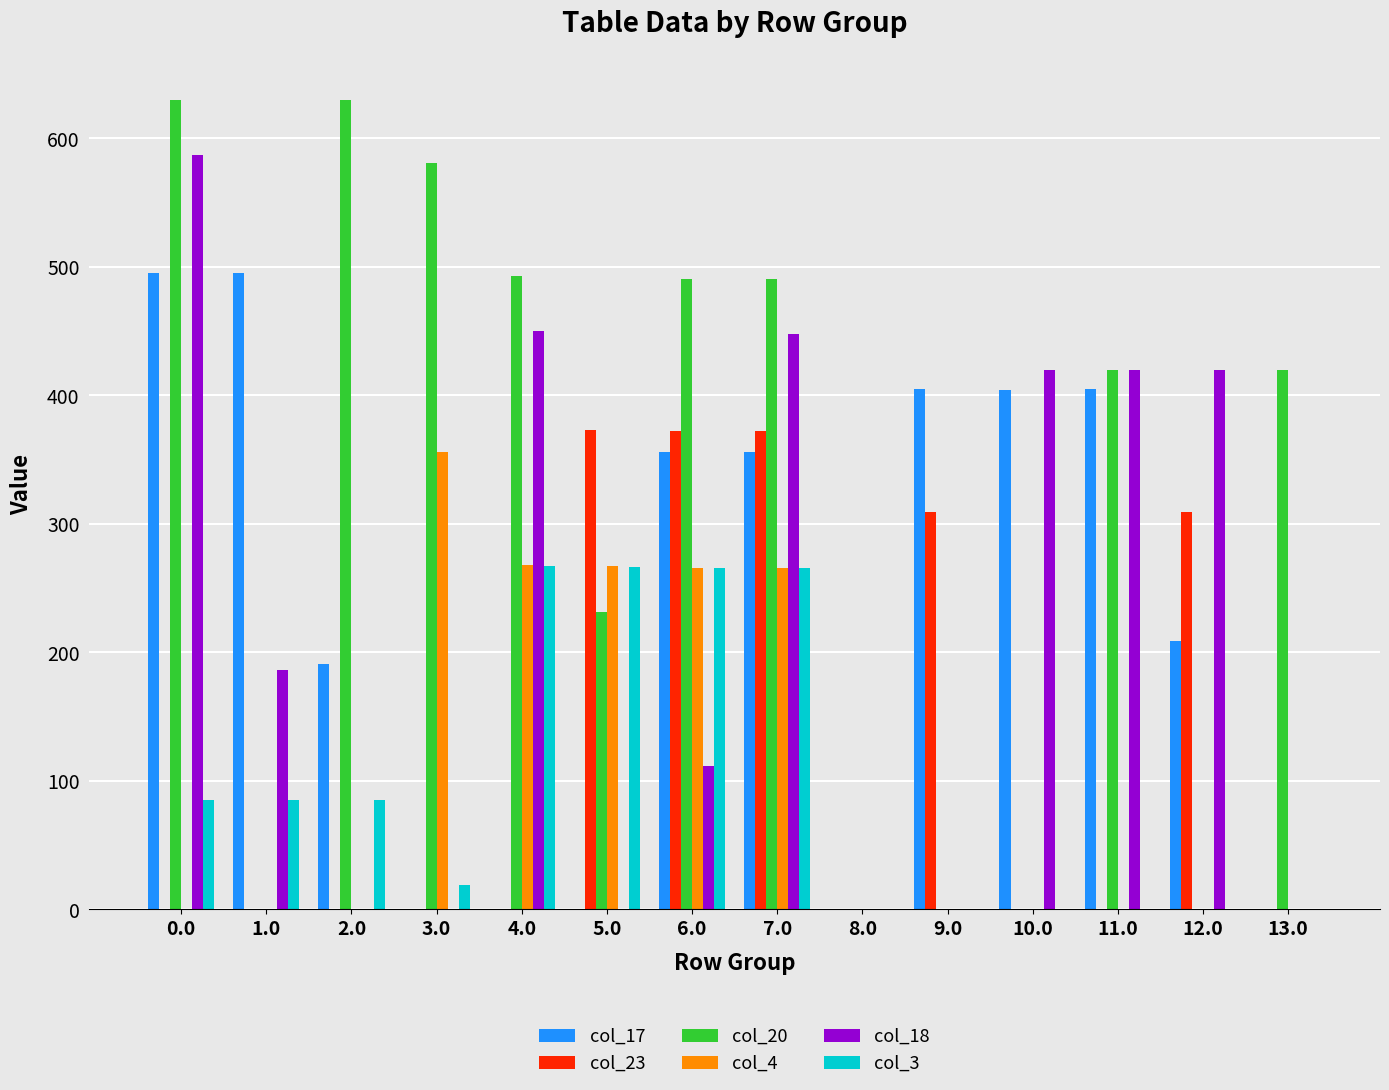

Which series changed the most between 4.0 and 9.0?

col_20